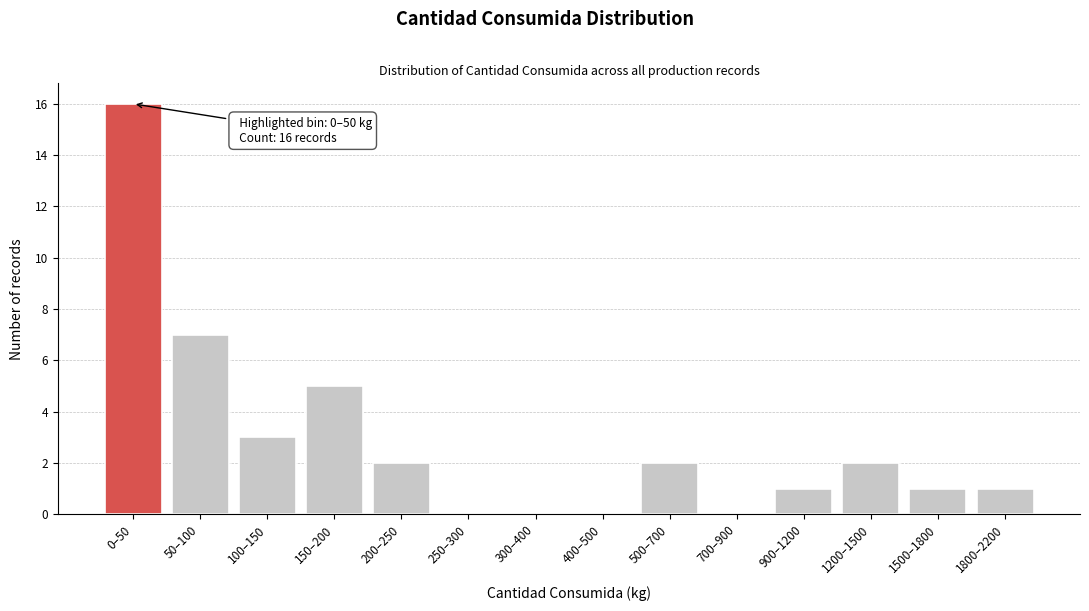

Reading right to left, extract all data points from this chart.

1800–2200=1	1500–1800=1	1200–1500=2	900–1200=1	700–900=0	500–700=2	400–500=0	300–400=0	250–300=0	200–250=2	150–200=5	100–150=3	50–100=7	0–50=16